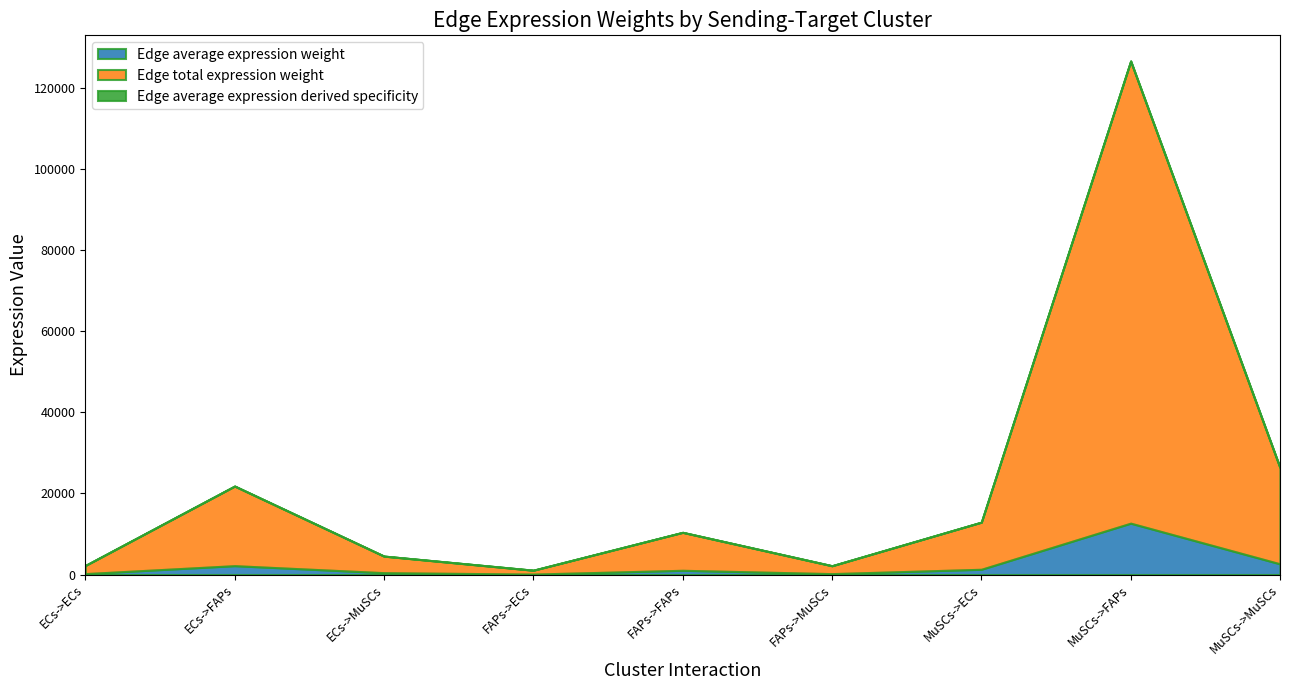

What is the maximum value shown in the chart?

114077.4